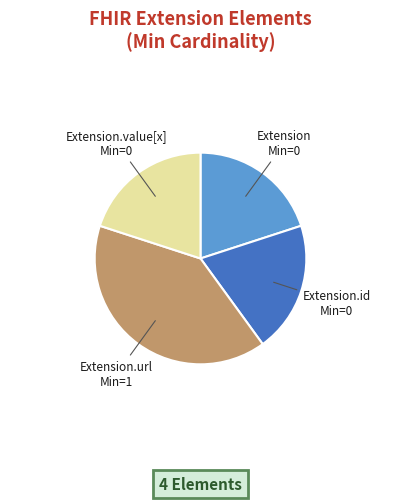

Does any single category account for the majority?

No